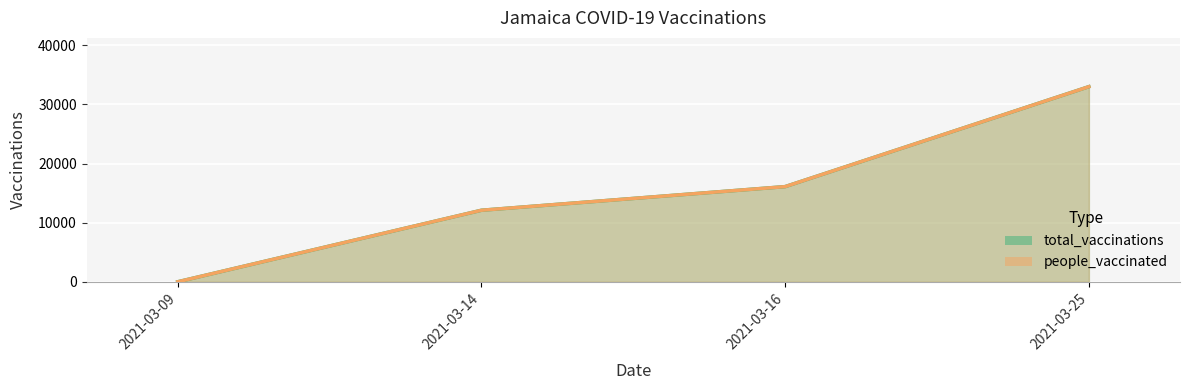

True or false: people_vaccinated has a value of 10628 at 2021-03-16.

False